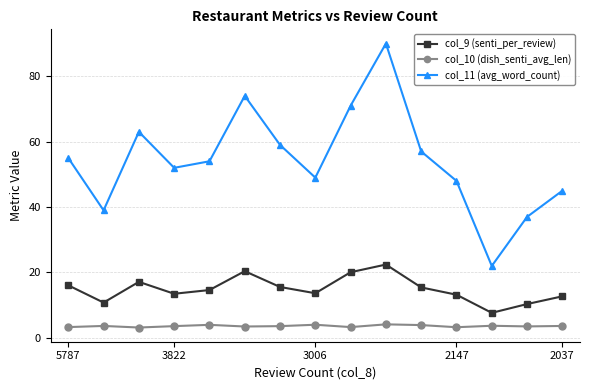

List the series in order of their overall mean, highest first.

col_11 (avg_word_count), col_9 (senti_per_review), col_10 (dish_senti_avg_len)